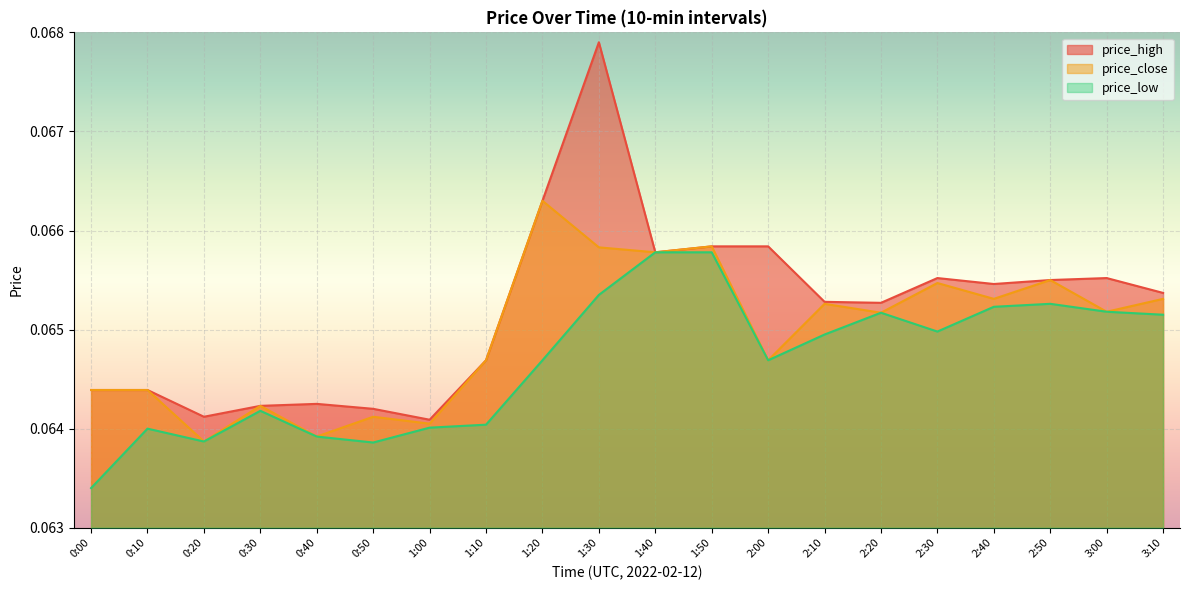

The value of price_low at 3:00 is 0.1. True or false?

False